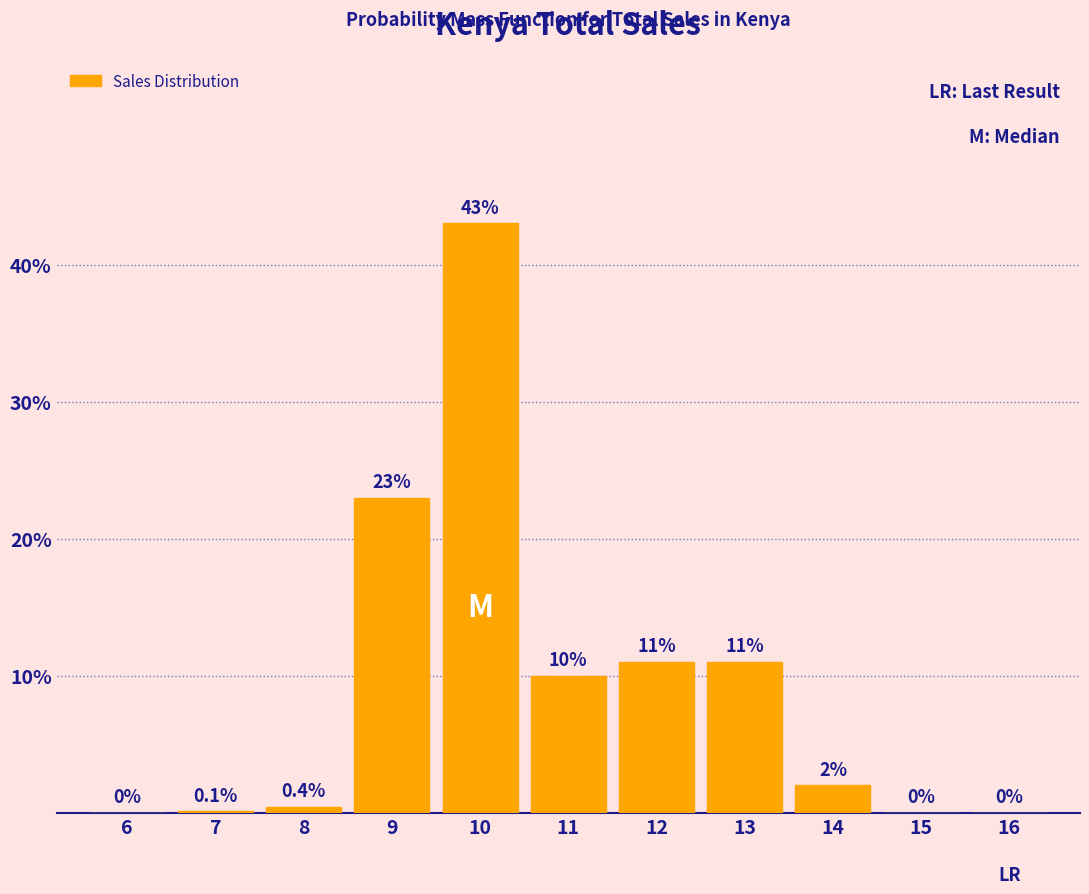

Reading left to right, list all the values displayed in this chart.

6=0.0	7=0.1	8=0.4	9=23.0	10=43.0	11=10.0	12=11.0	13=11.0	14=2.0	15=0.0	16=0.0